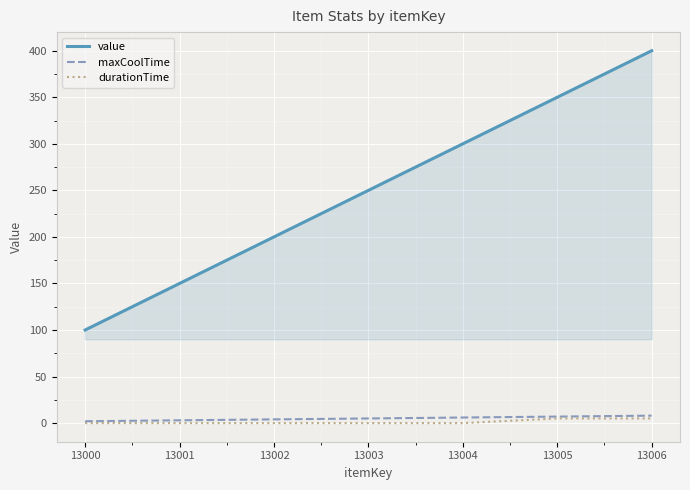

Is the value of durationTime at 13006 greater than the value of value at 13002?

No